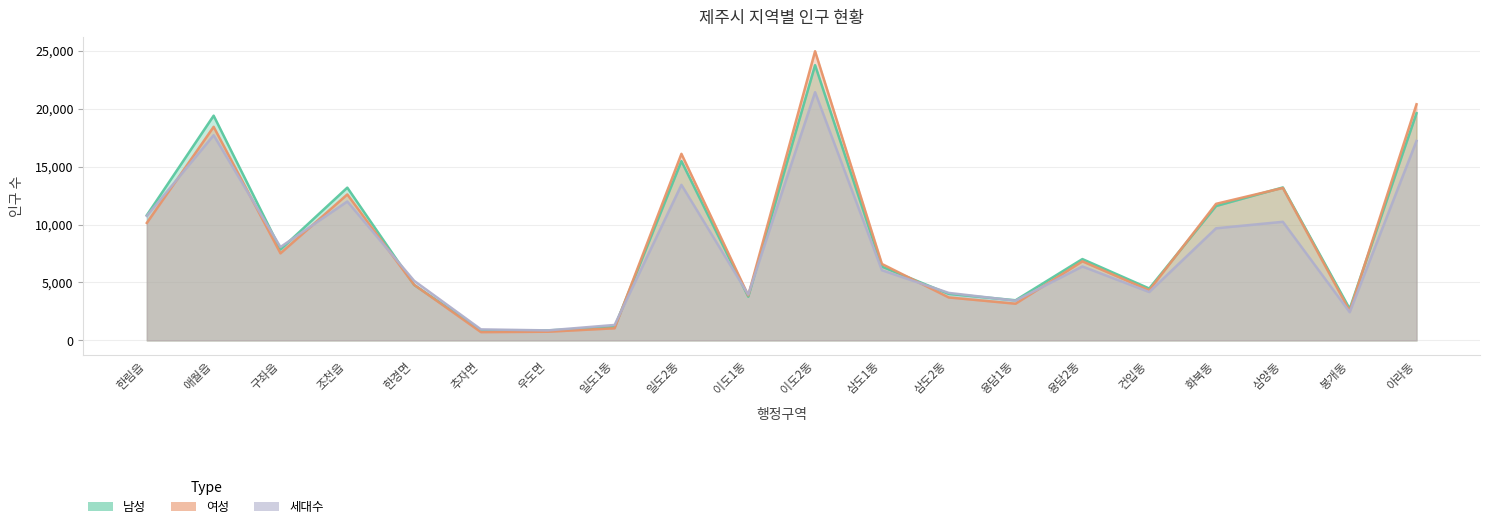

At 봉개동, list the series in order from smallest to largest.

세대수, 여성, 남성